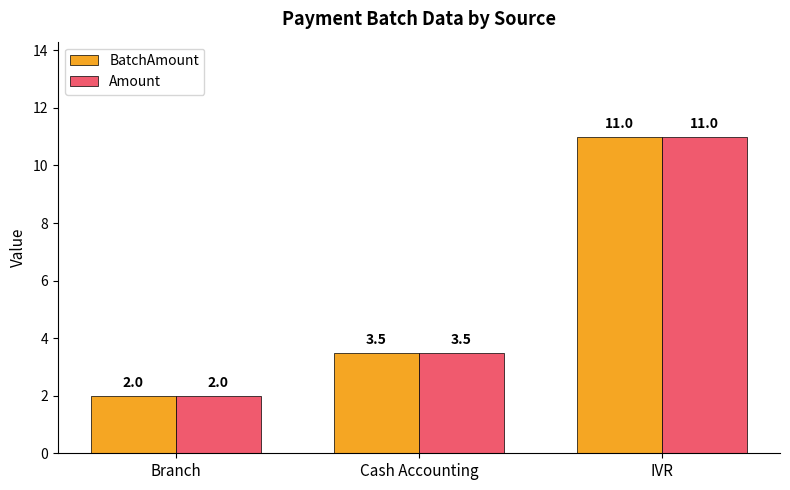

How many series are shown in this chart?

2